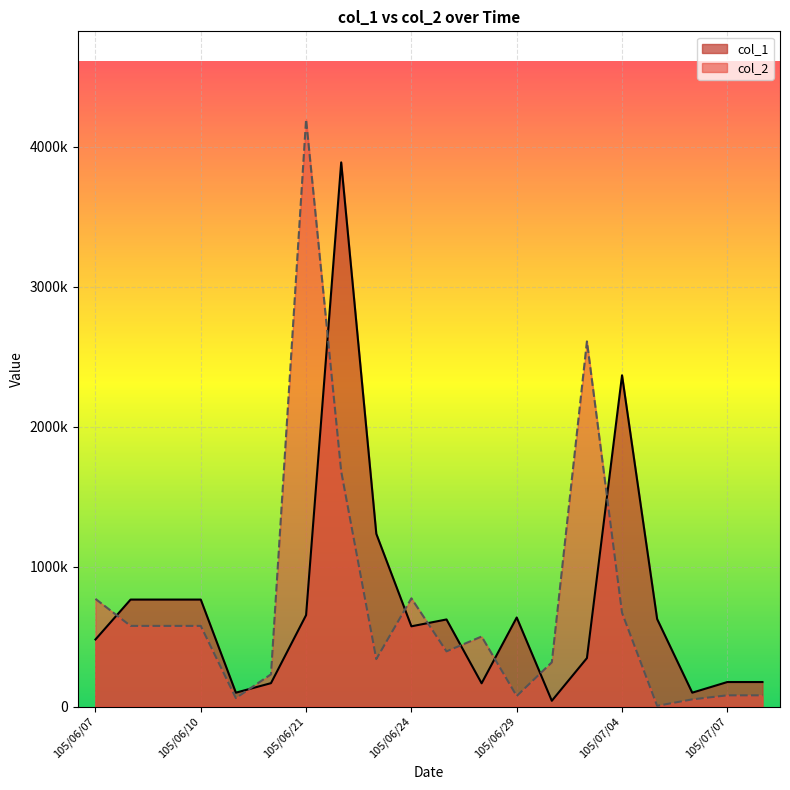

Between which two adjacent categories do col_2 and col_1 first intersect?

105/06/07 and 105/06/08